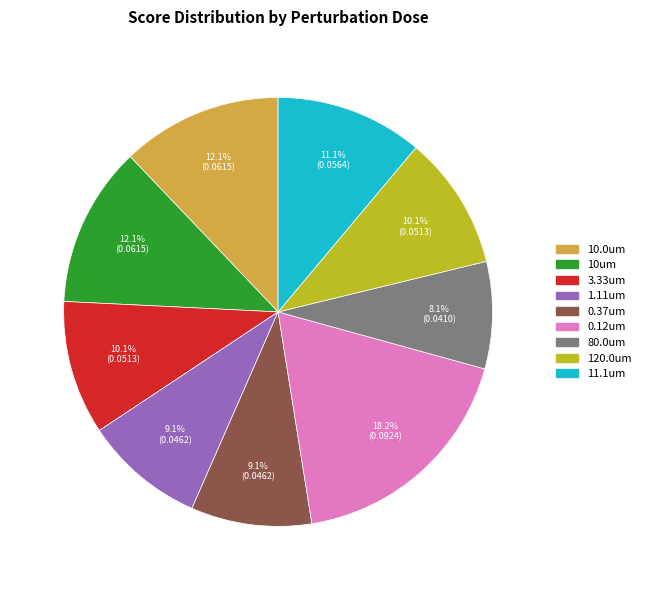

Is there a majority slice in this chart?

No